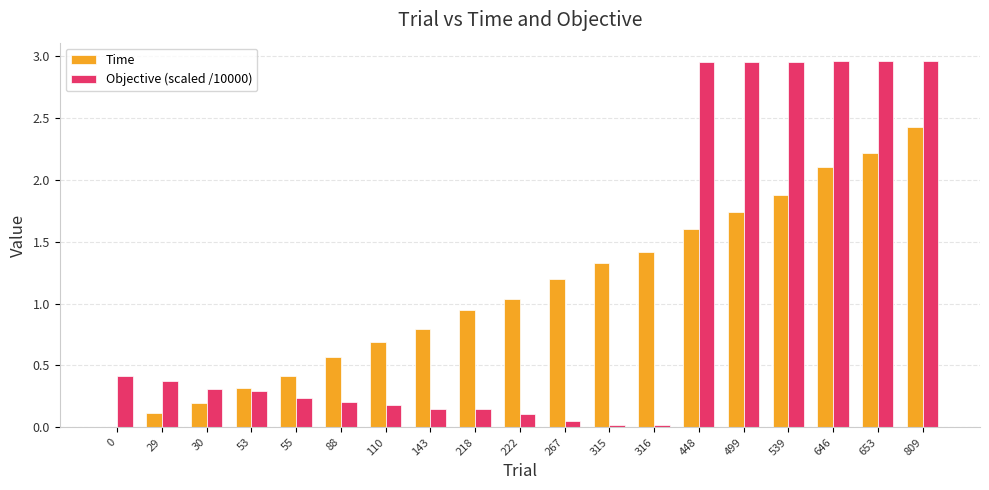

What is the total value across all series at 653?

5.2